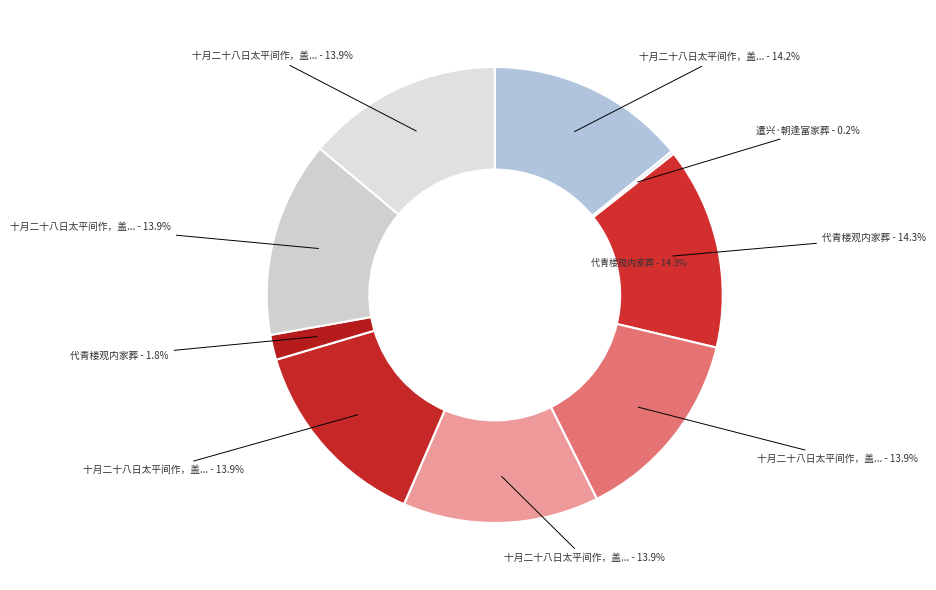

Does 遣兴·朝逢富家葬 represent more than half of the total?

No